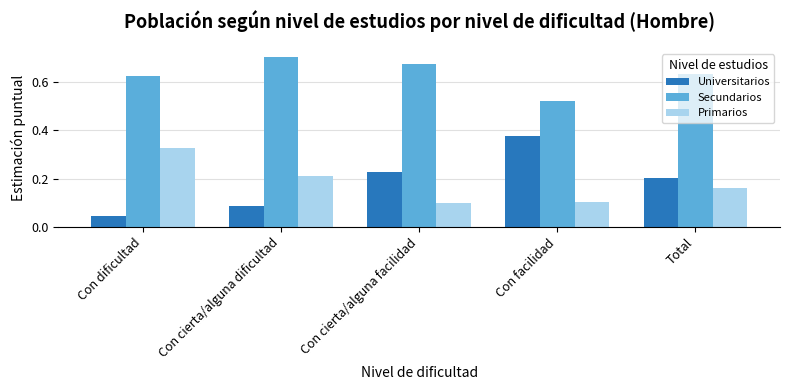

Rank the series by their maximum value, from highest to lowest.

Secundarios, Universitarios, Primarios